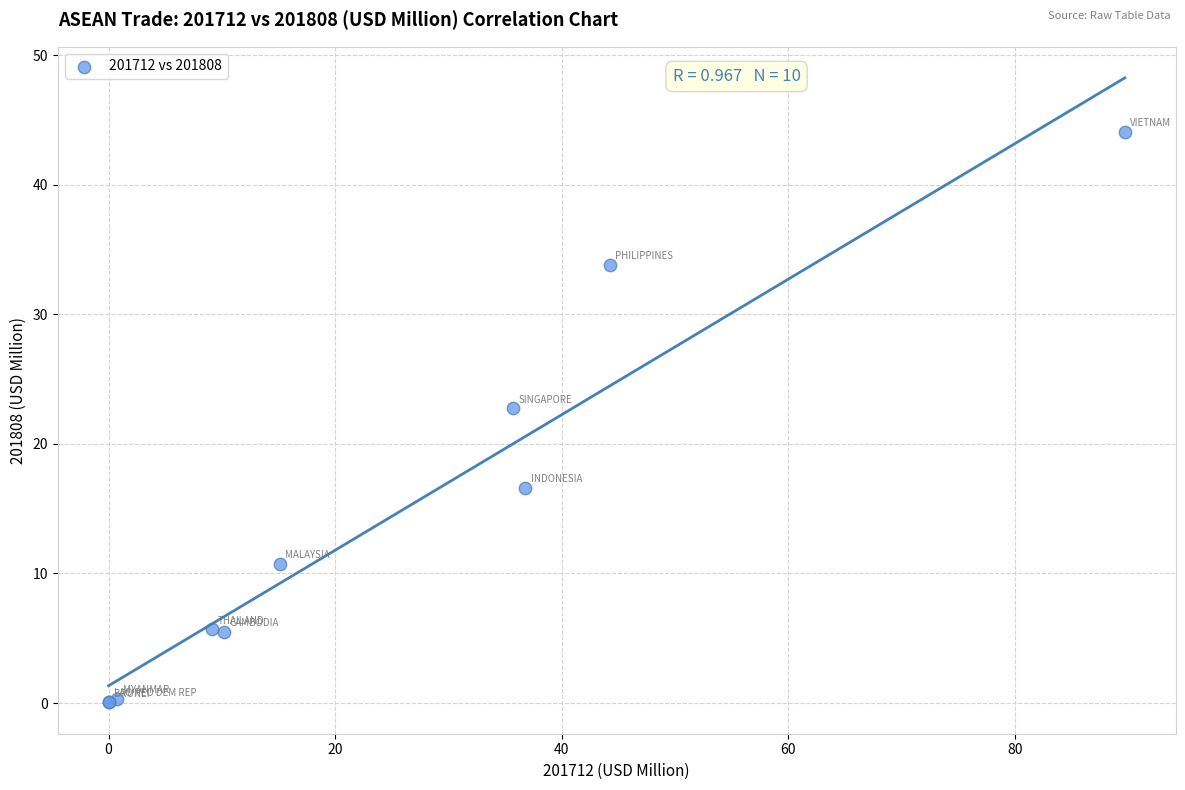

What Y value in the scatter plot is closest to 22?

22.8